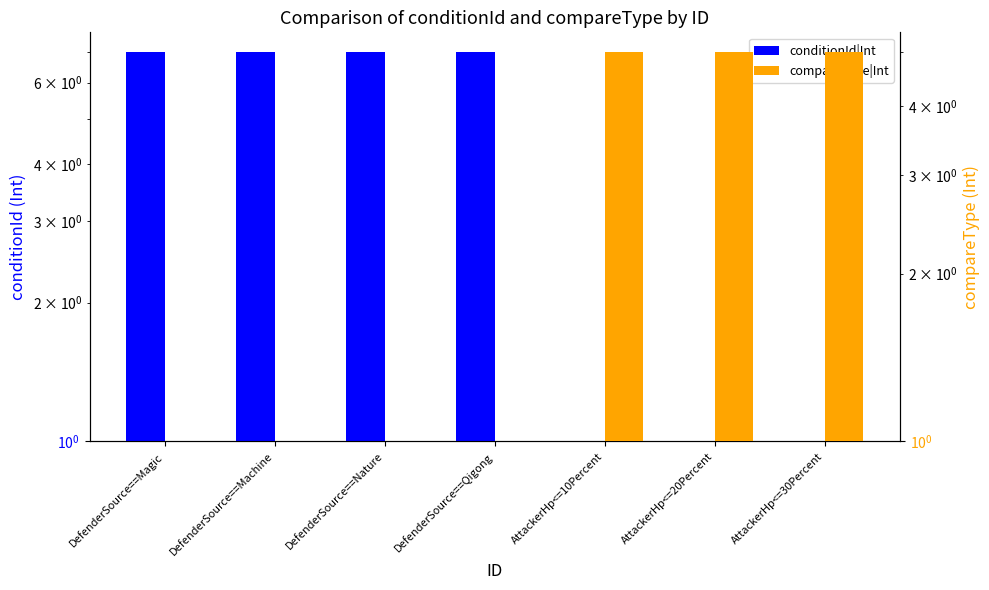

Reading left to right, transcribe all the data shown in this chart.

conditionId|Int: DefenderSource==Magic=7	DefenderSource==Machine=7	DefenderSource==Nature=7	DefenderSource==Qigong=7	AttackerHp<=10Percent=1	AttackerHp<=20Percent=1	AttackerHp<=30Percent=1
compareType|Int: DefenderSource==Magic=1	DefenderSource==Machine=1	DefenderSource==Nature=1	DefenderSource==Qigong=1	AttackerHp<=10Percent=5	AttackerHp<=20Percent=5	AttackerHp<=30Percent=5